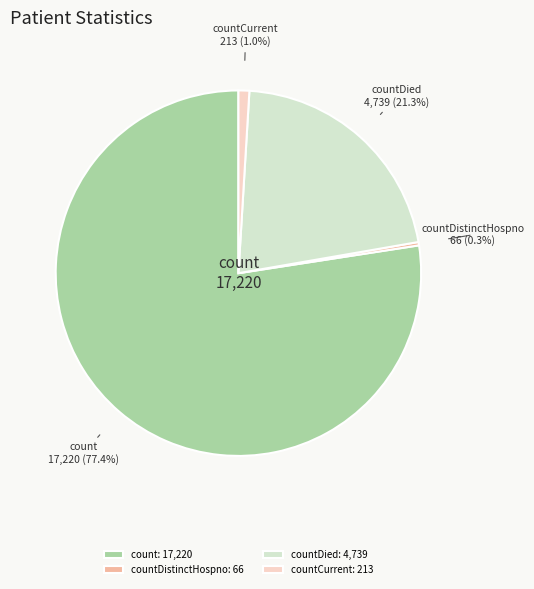

Is there a majority slice in this chart?

Yes